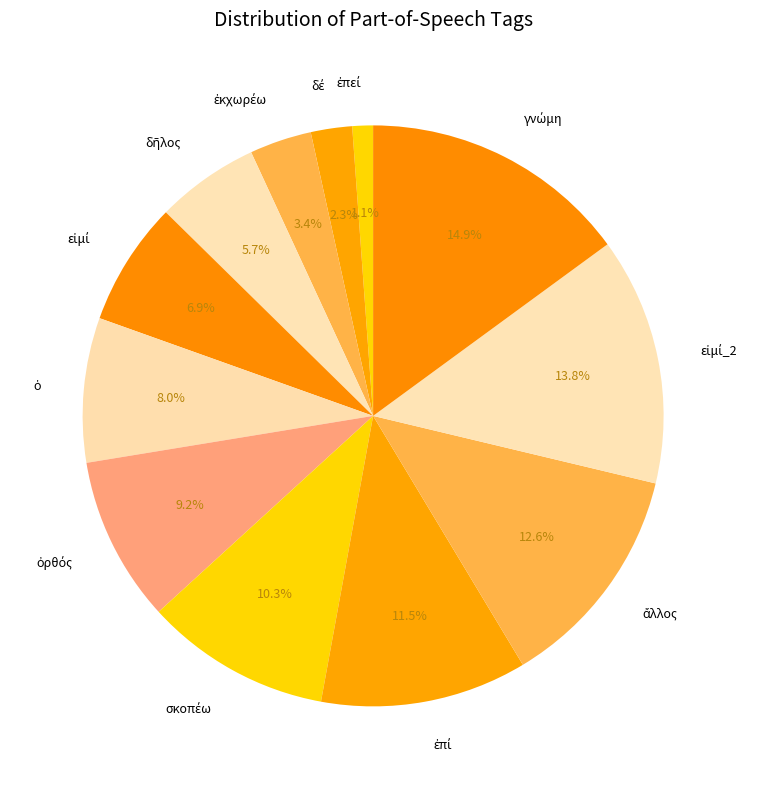

To the nearest percent, what is the difference between the largest and smallest slice percentages?

14%